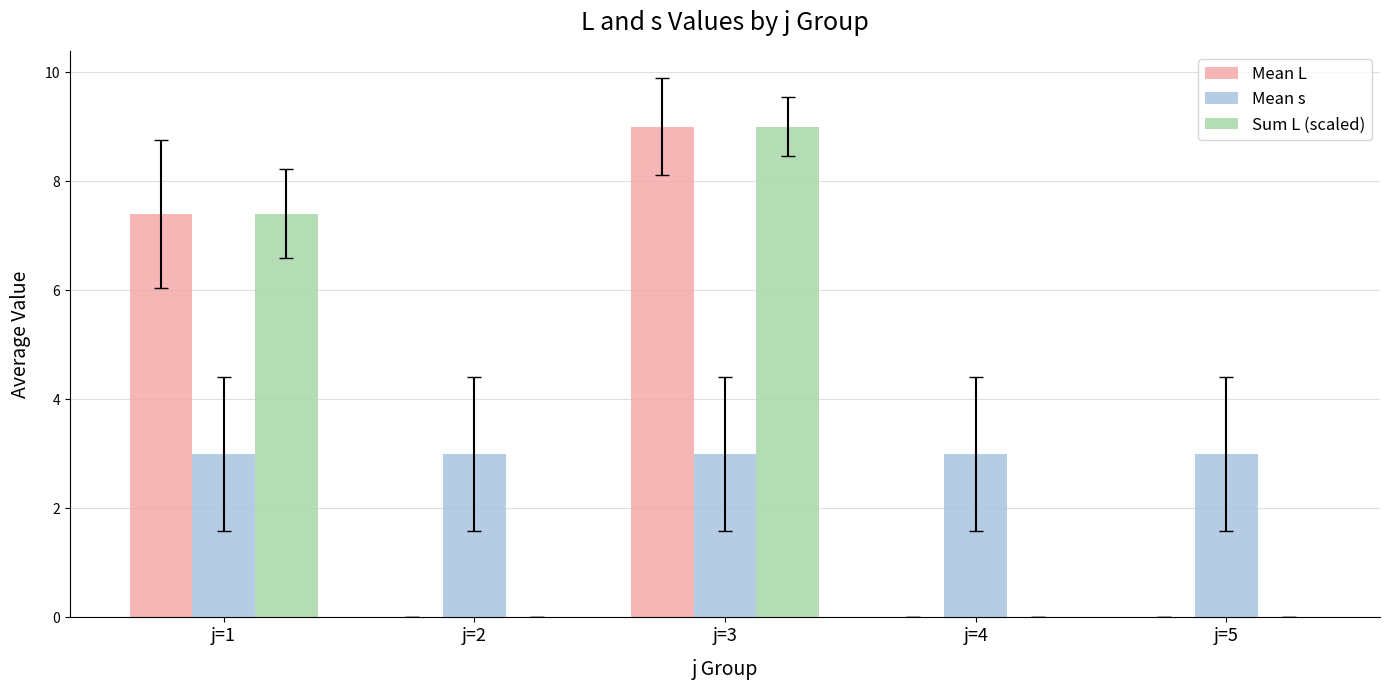

The Mean s series shows 3.0 at j=4. True or false?

True